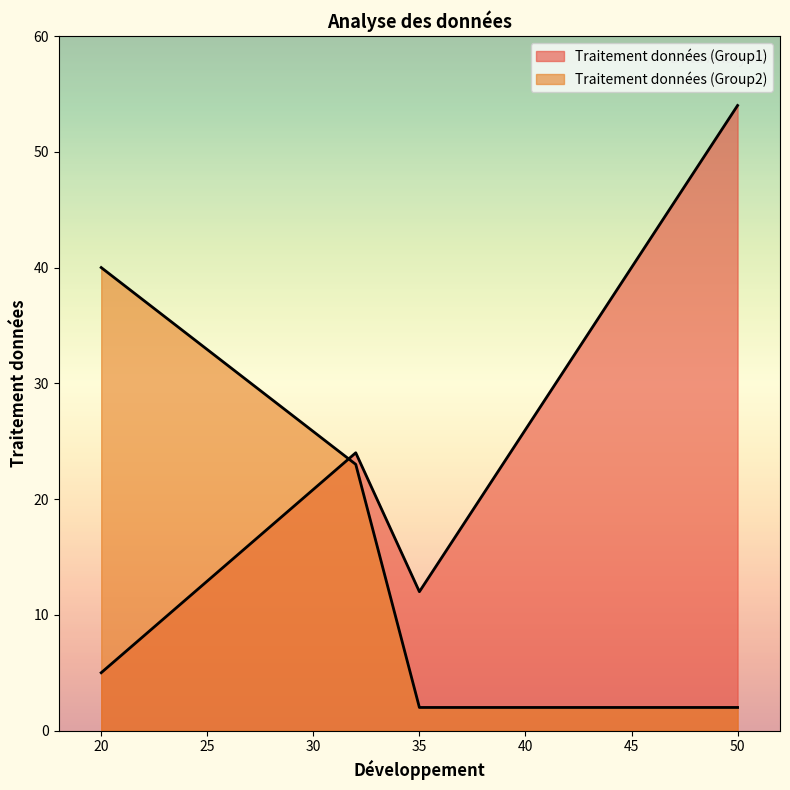

What is the difference between the highest and lowest values at 32?

1